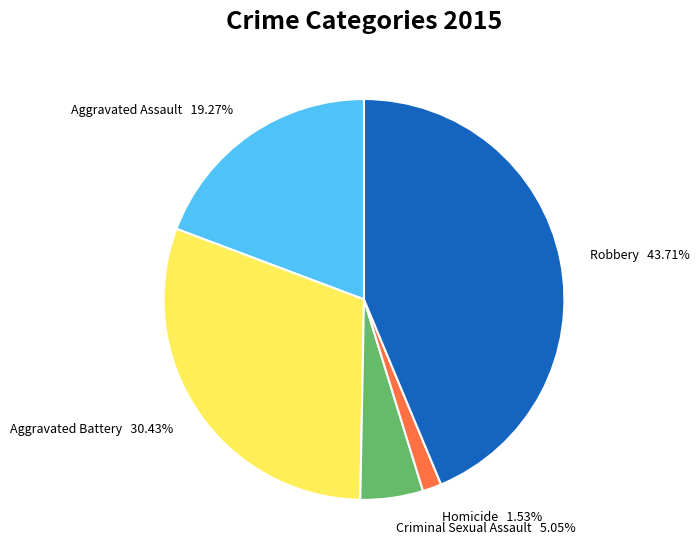

Between Robbery and Homicide, which is larger?

Robbery